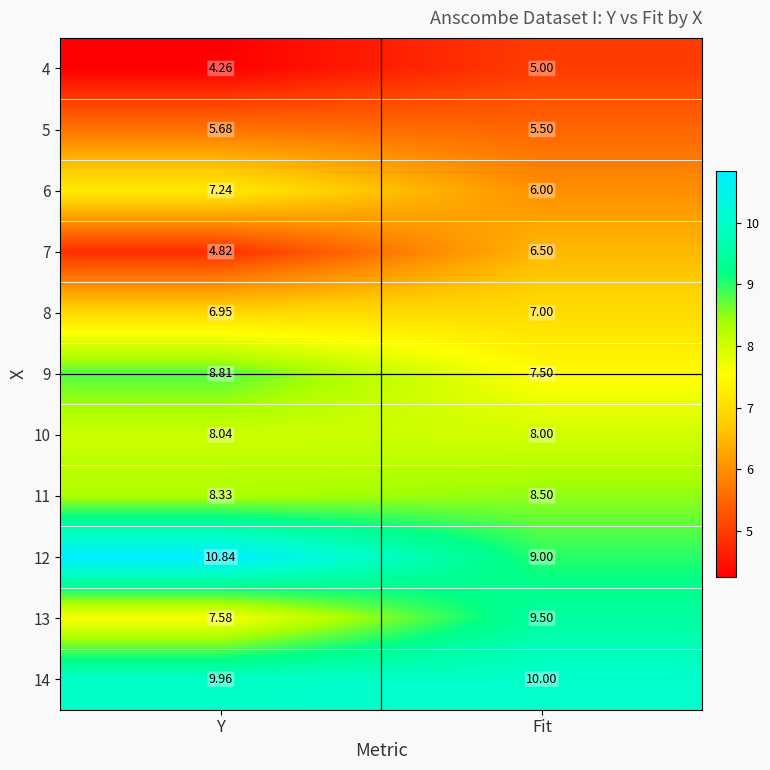

Where does the 7 series first go above 6?

Fit